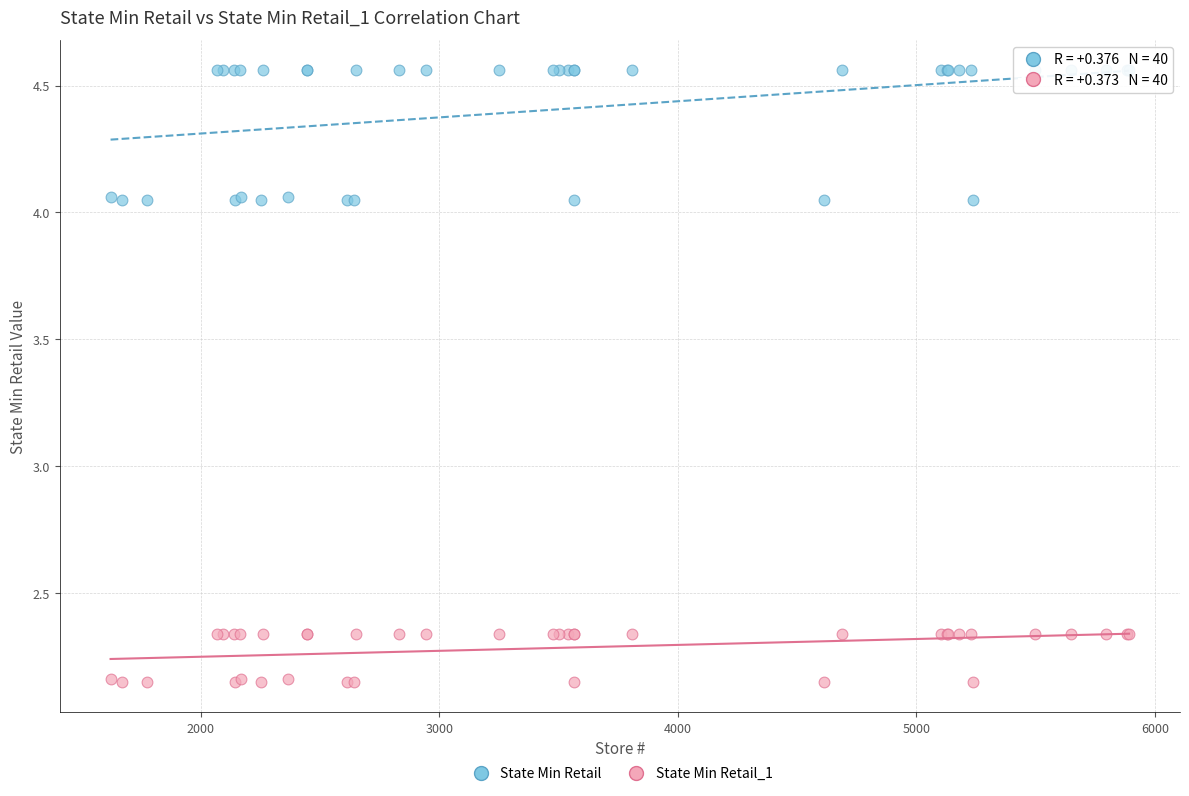

What are all the series names shown in the legend?

State Min Retail, State Min Retail_1